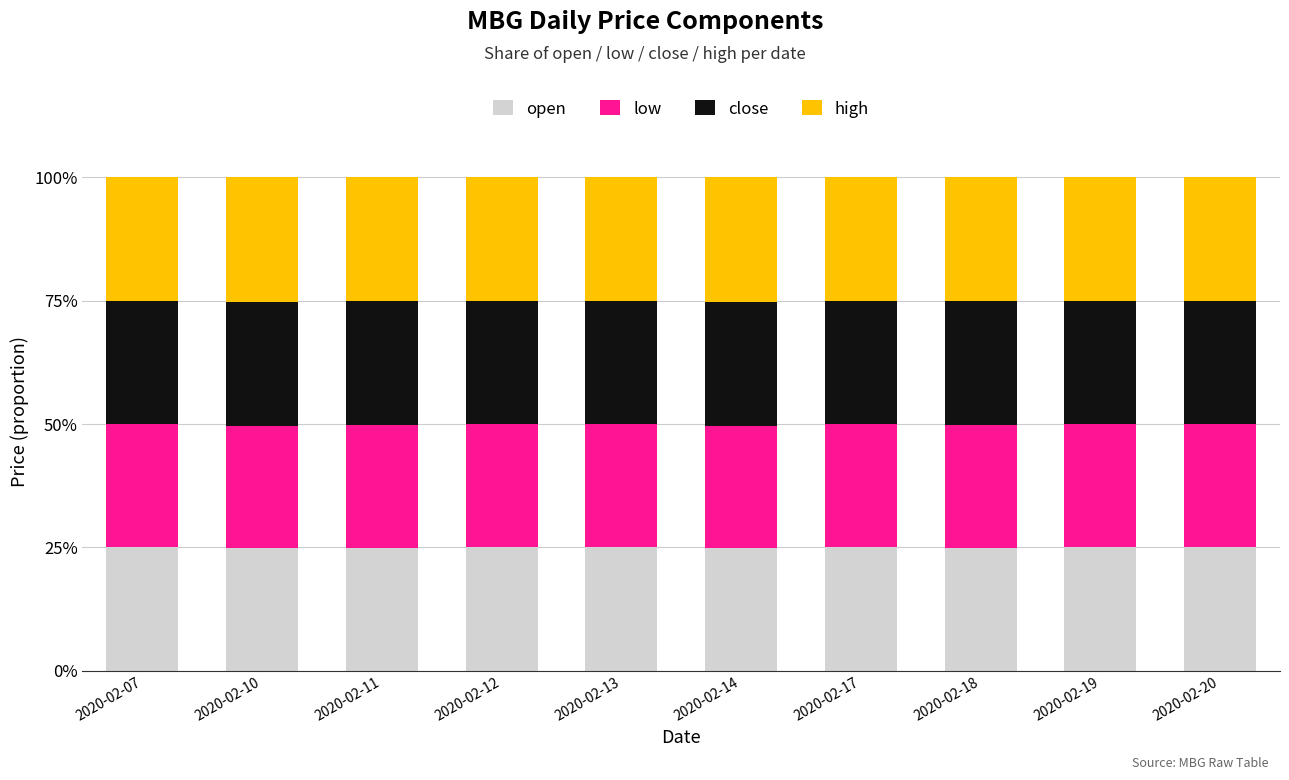

What is the sum of the open values at 2020-02-18 and 2020-02-11?

49.9